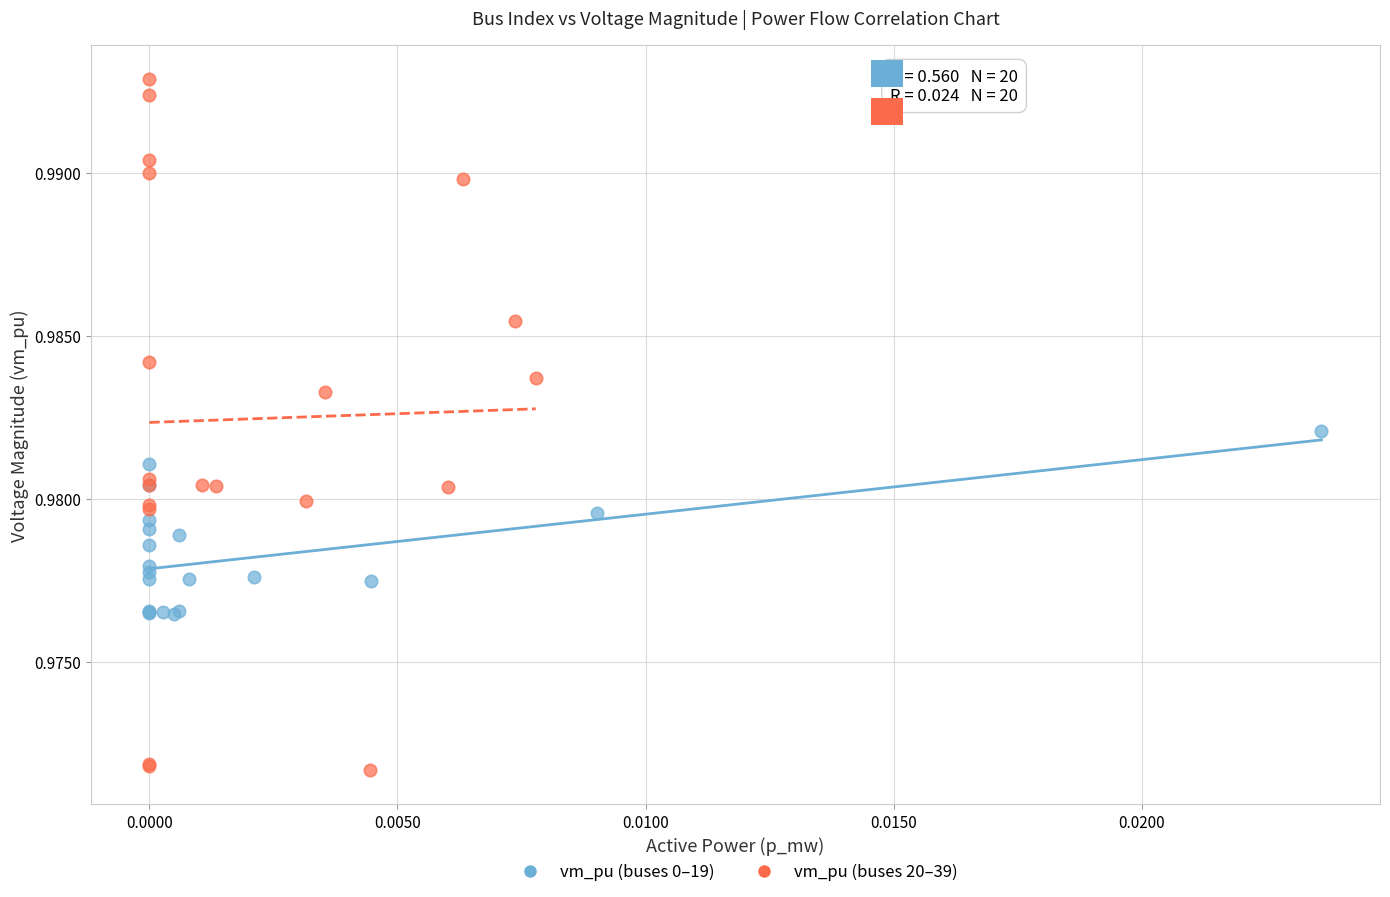

Which series has the largest Y range (max minus min)?

vm_pu (buses 20–39)